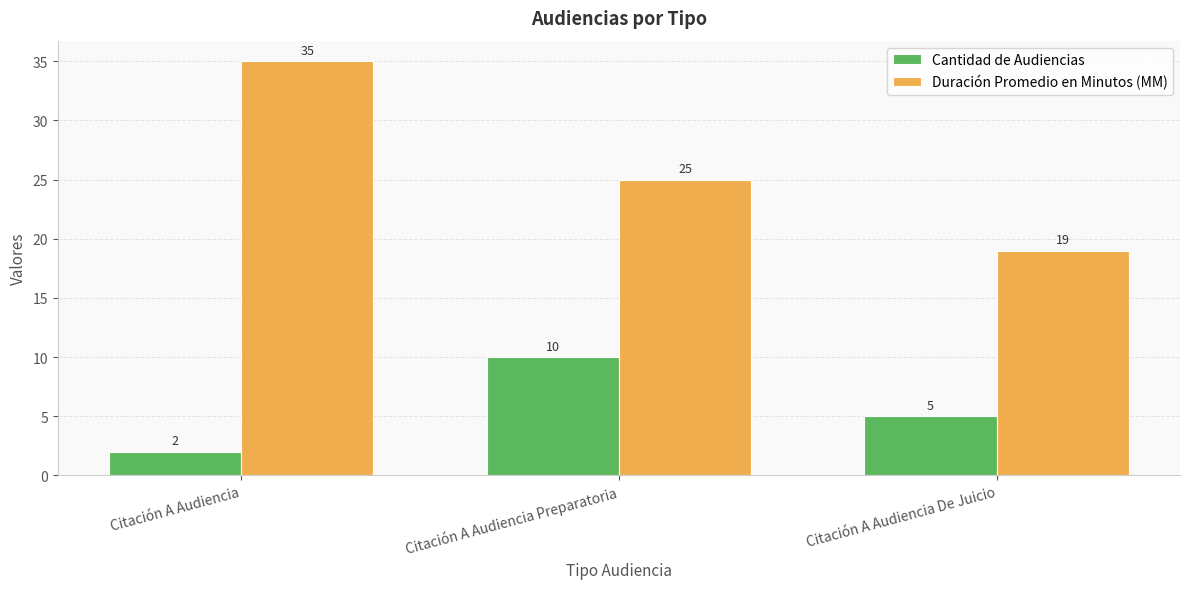

Which series changed the most between Citación A Audiencia and Citación A Audiencia Preparatoria?

Duración Promedio en Minutos (MM)